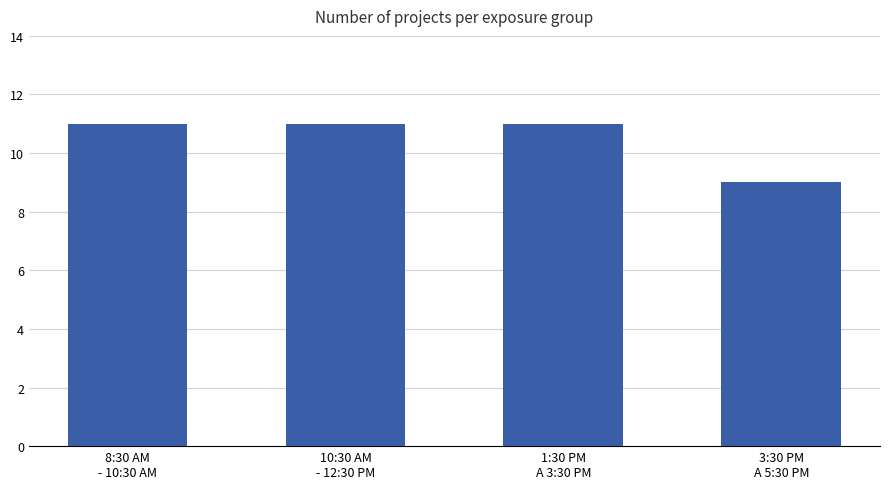

Reading left to right, extract all data points from this chart.

8:30 AM
- 10:30 AM=11	10:30 AM
- 12:30 PM=11	1:30 PM
A 3:30 PM=11	3:30 PM
A 5:30 PM=9